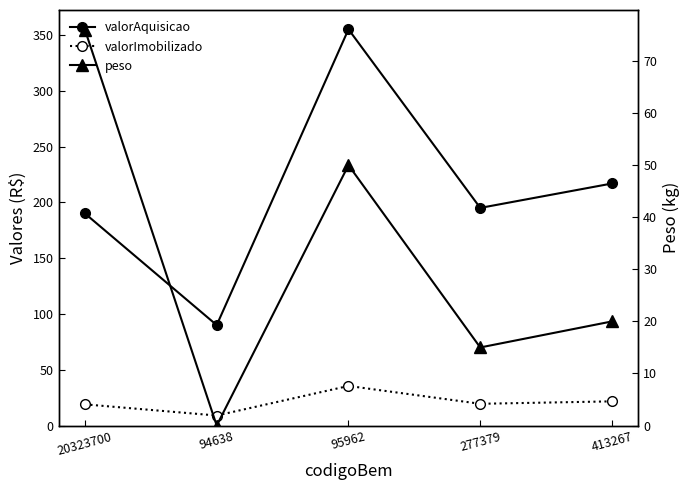

What is the sum of the peso values at 95962 and 20323700?

126.0